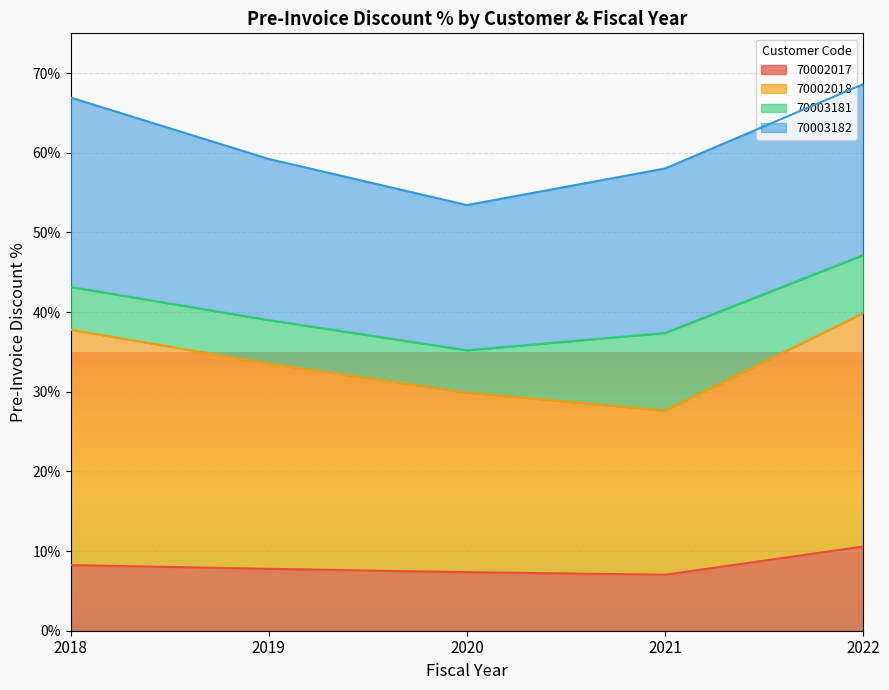

What are all the series names shown in the legend?

70002017, 70002018, 70003181, 70003182